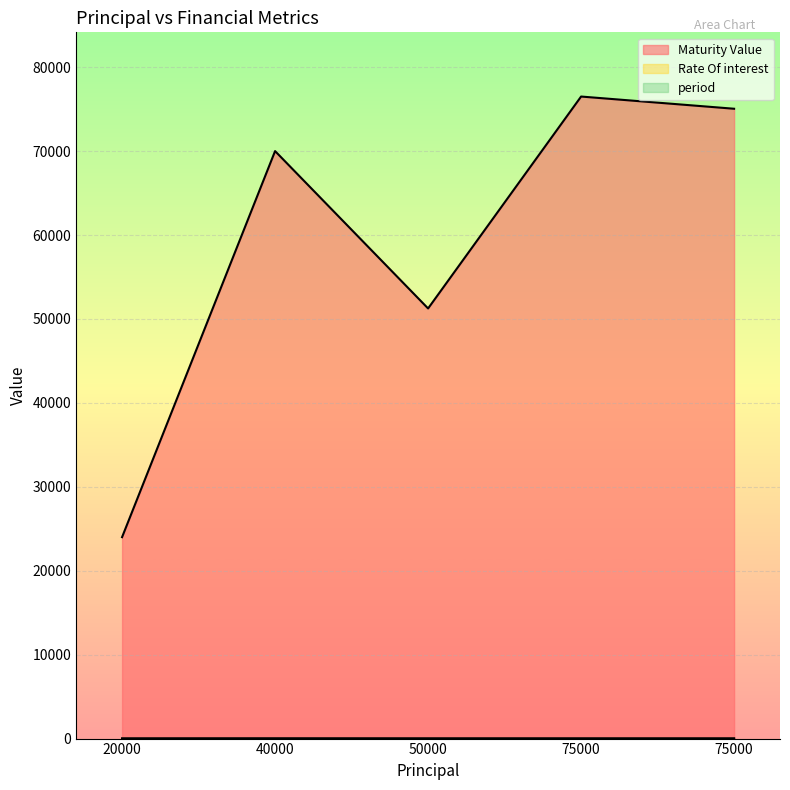

What is the sum of the Rate Of interest values at 75000 and 40000?

27.0